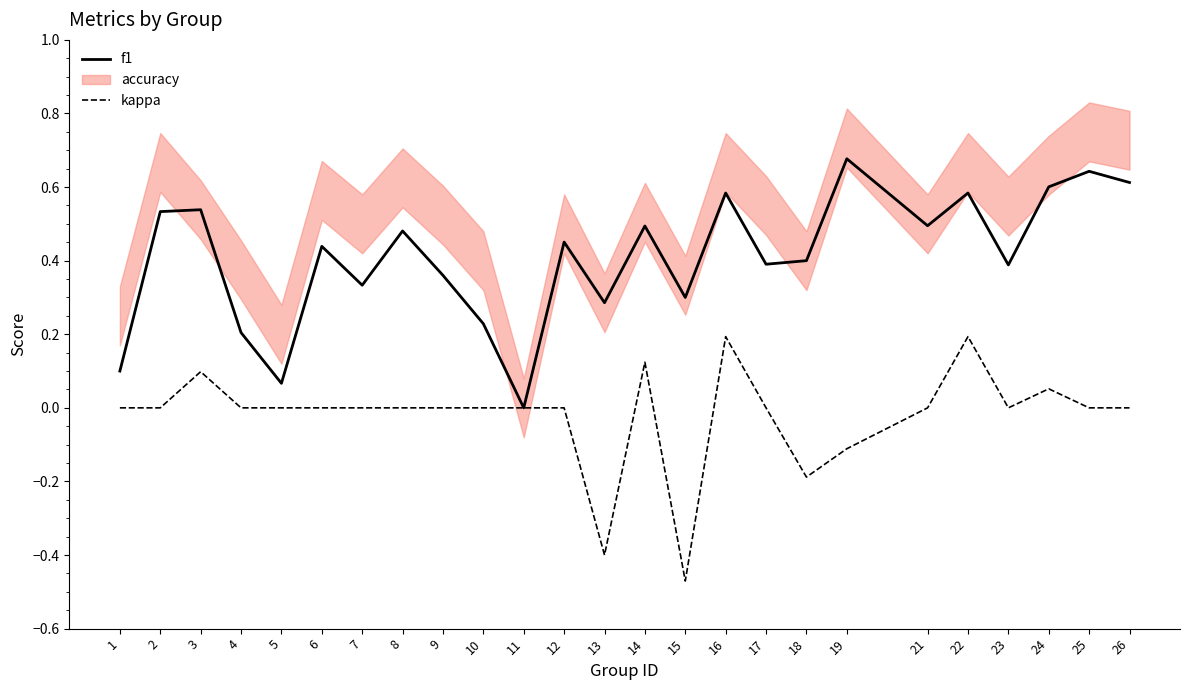

What is the average value of the f1 series?

0.4